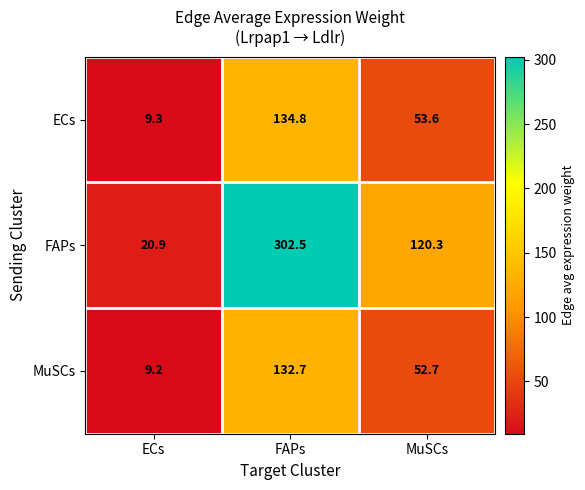

What is the difference between the MuSCs values at MuSCs and FAPs?

80.0